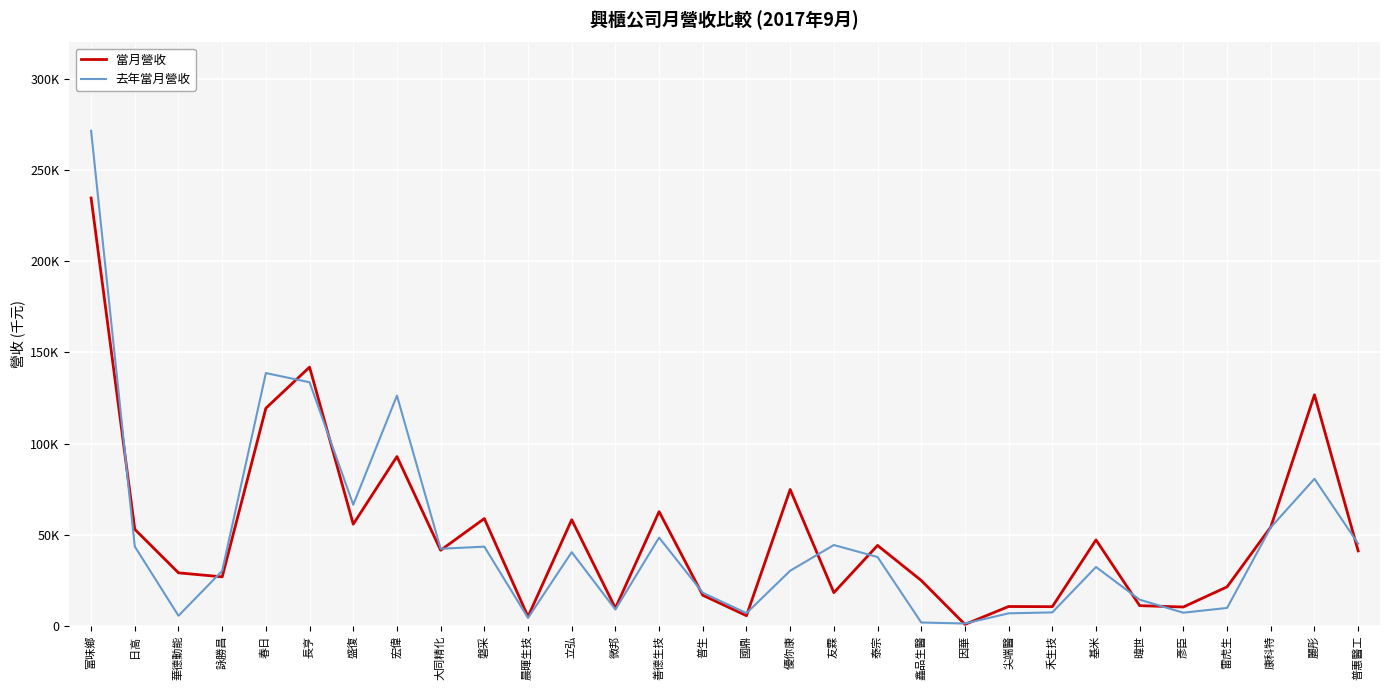

Which series has the largest total across all categories?

當月營收